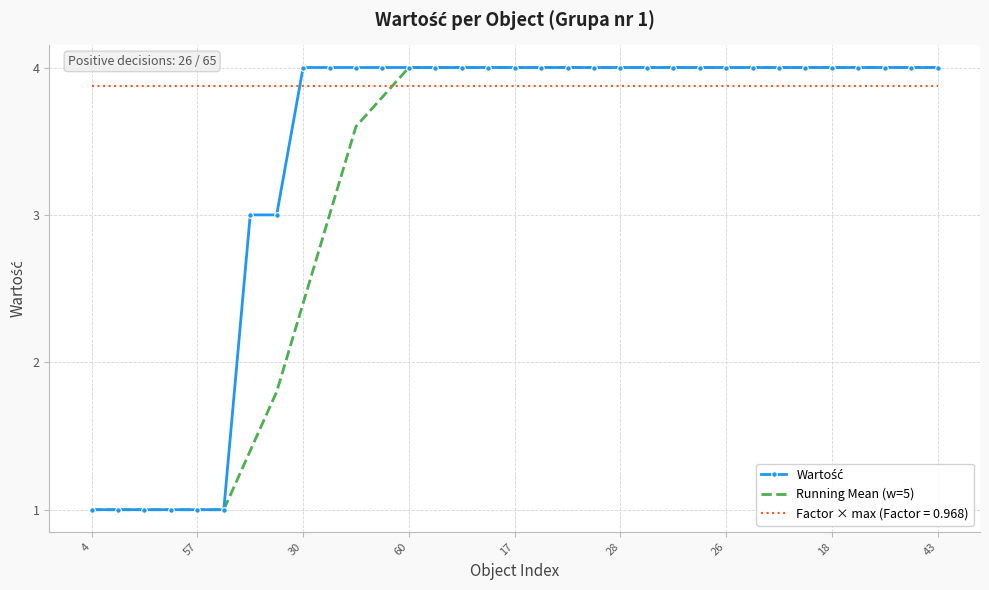

What is the highest value of the Factor × max (Factor = 0.968) series?

3.9